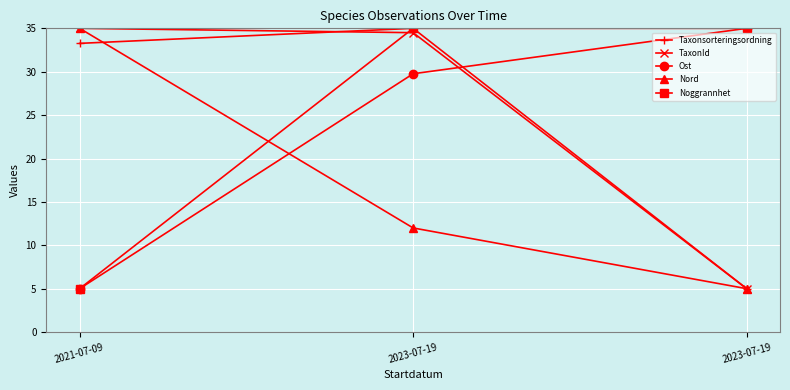

Does the chart have visible grid lines?

Yes